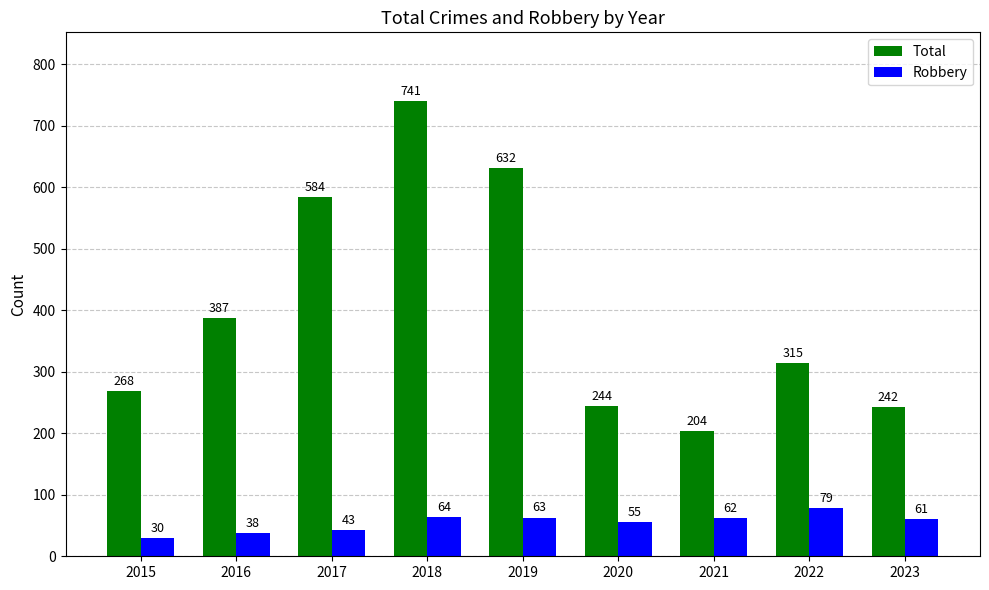

What is the value of the Total bar at the 6th from the left?

244